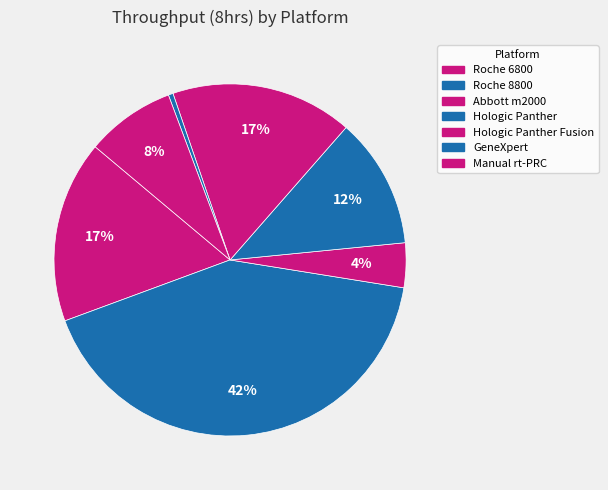

Is there a majority slice in this chart?

No